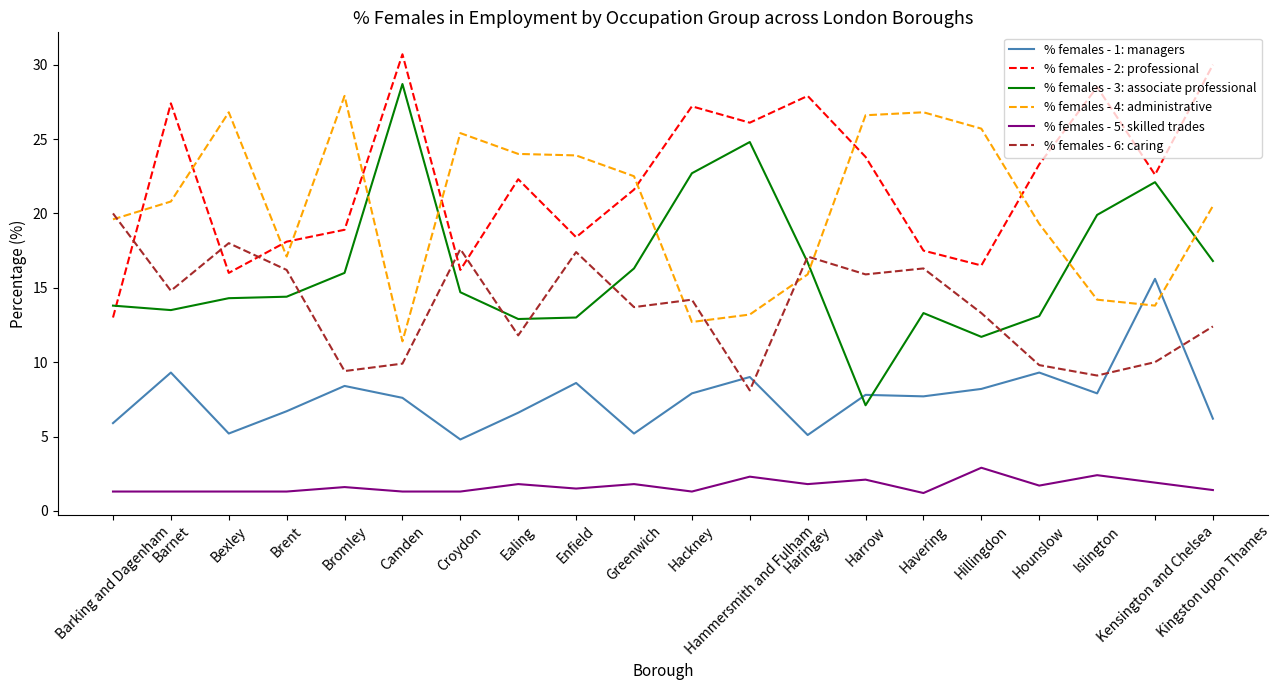

What are all the series names shown in the legend?

% females - 1: managers, % females - 2: professional, % females - 3: associate professional, % females - 4: administrative, % females - 5: skilled trades, % females - 6: caring